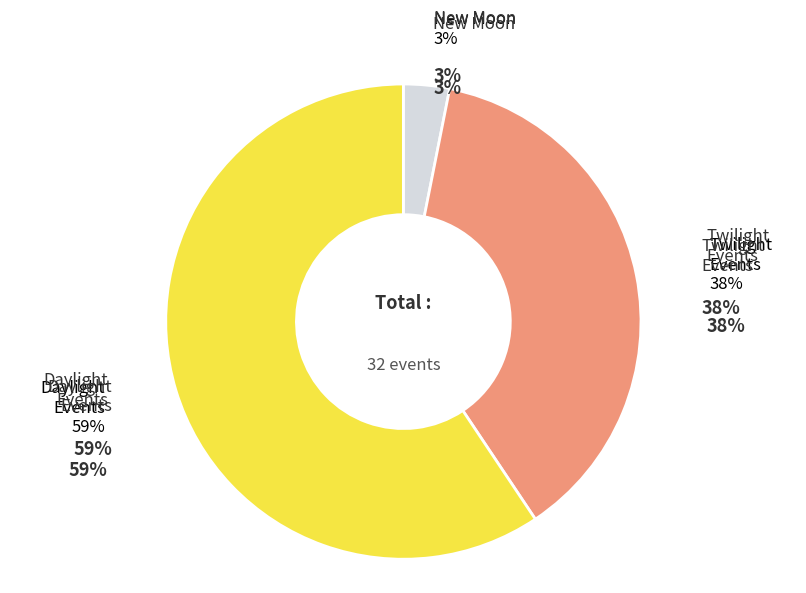

Does any single category account for the majority?

Yes